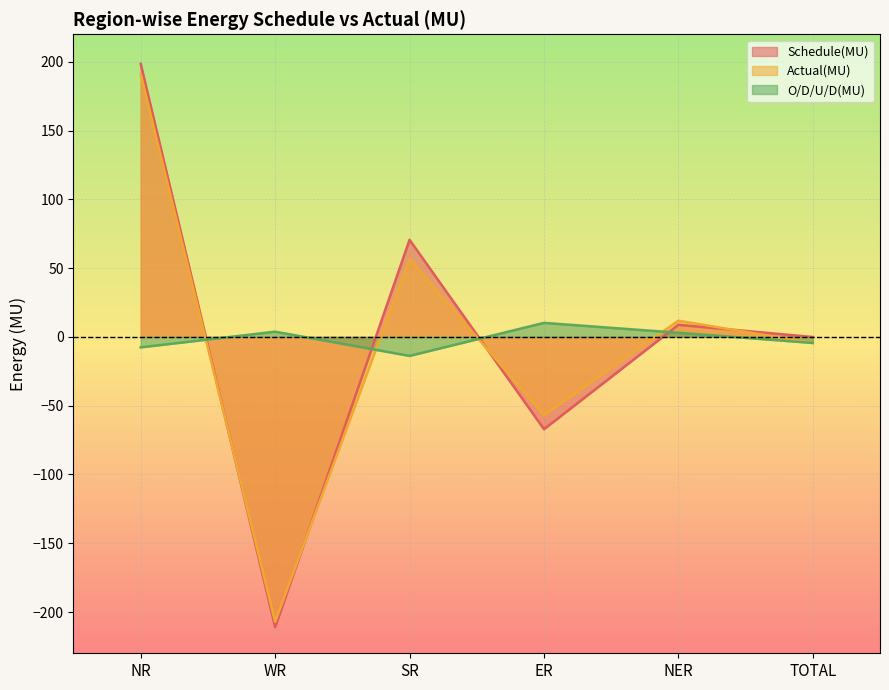

True or false: Actual(MU) has a value of 17.3 at NER.

False